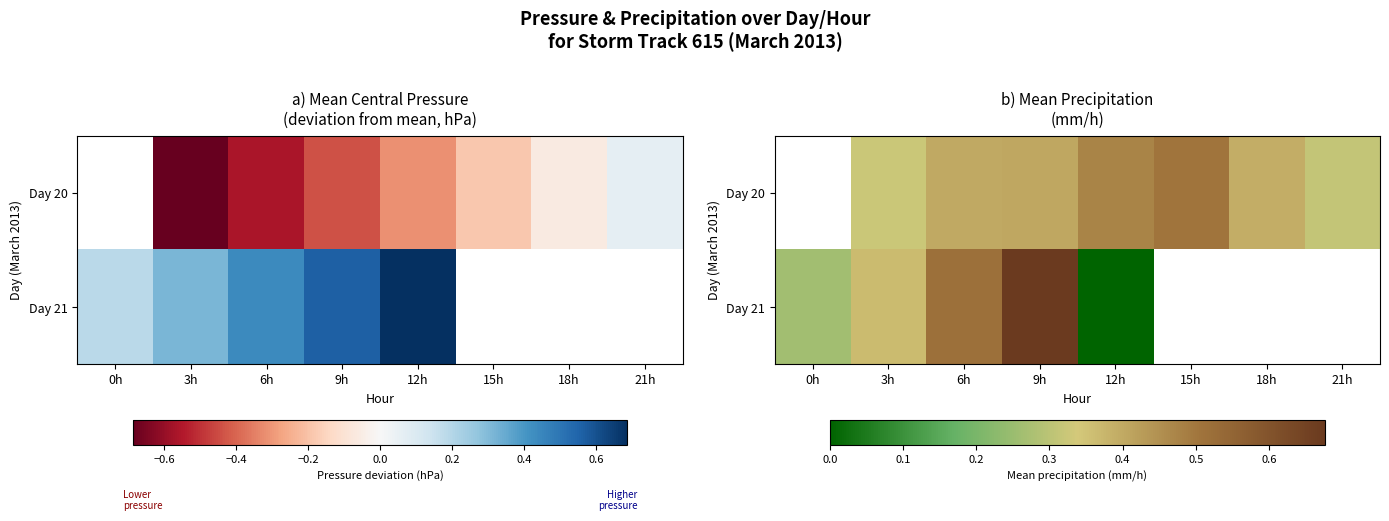

How many values in Day 21 are above zero?

4